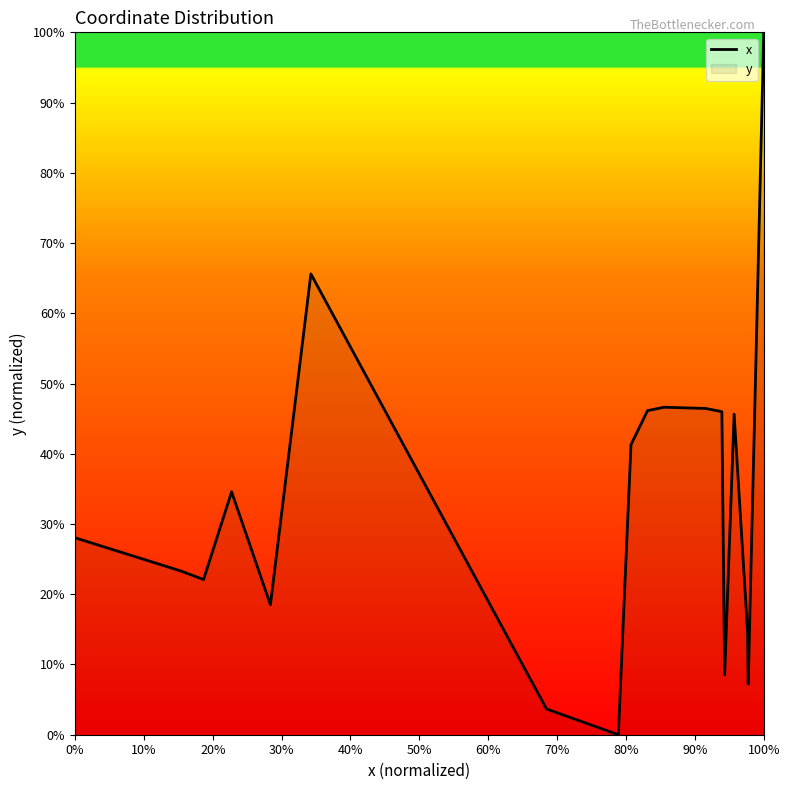

What is the average value?

32.4